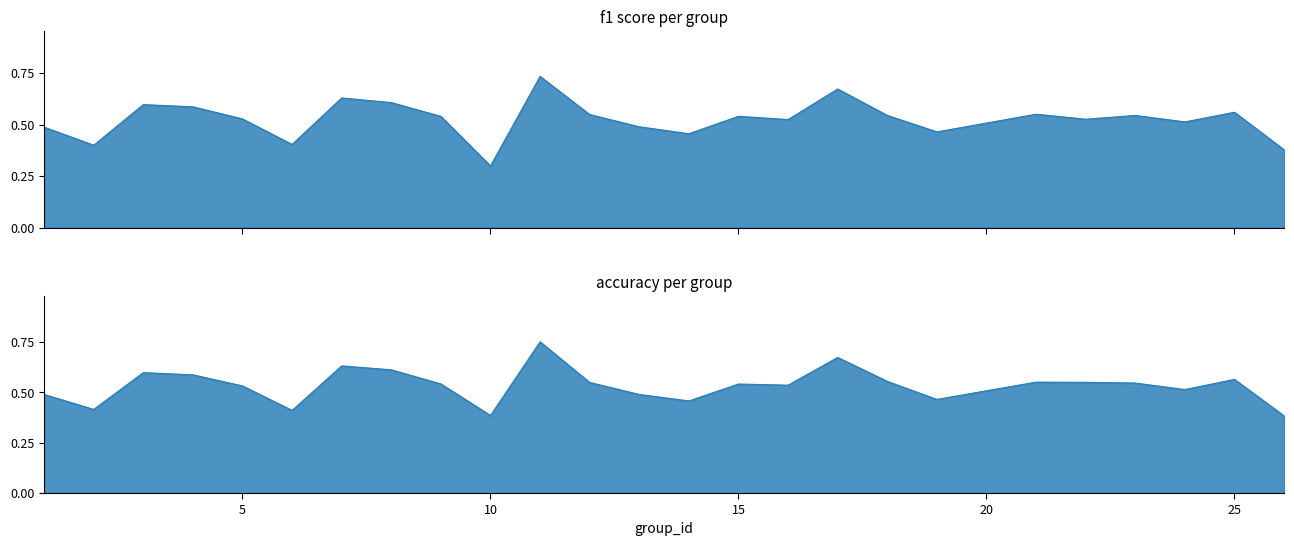

Rank the series by their average value, from highest to lowest.

accuracy, f1